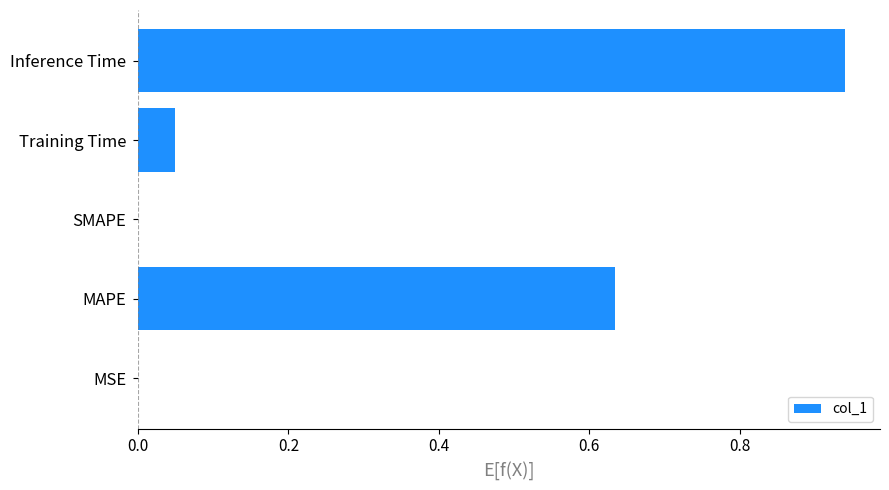

True or false: the data shows 1.1 at MAPE.

False